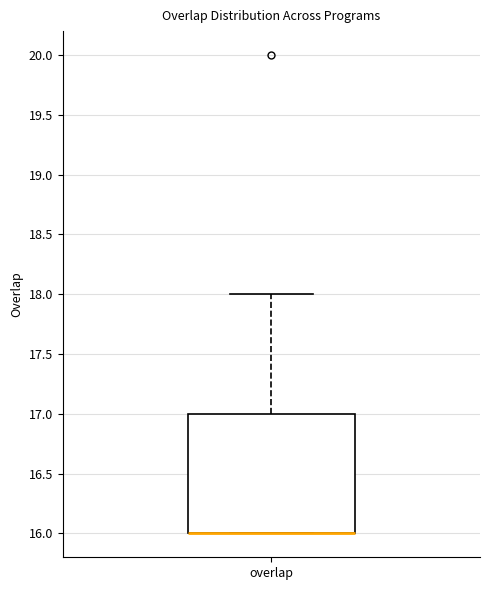

Read this box plot against the y-axis: the position of the median line, the range covered by the box, and the ends of both whiskers. The values are not printed on the chart, so give them approximately, as read against the axis.

median 16 (drawn on the box's lower edge), box 16 to 17, whiskers 16 to 18